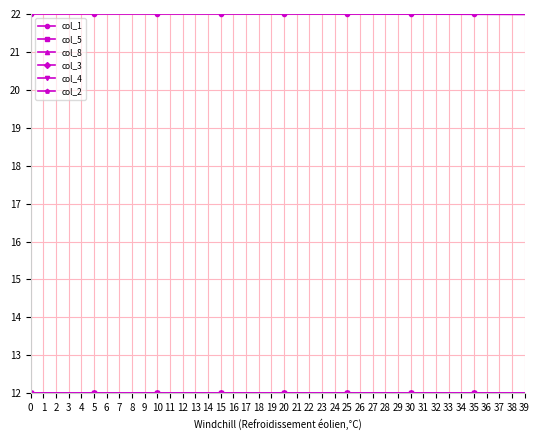

Which series has the largest total across all categories?

col_1